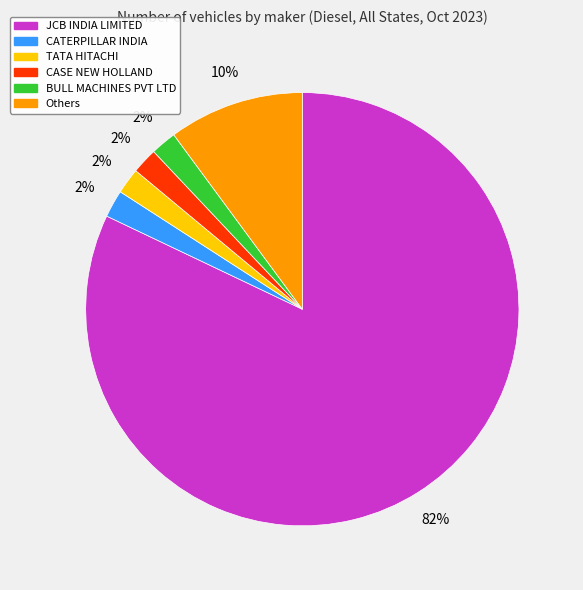

Which category has the biggest portion of the pie?

JCB INDIA LIMITED